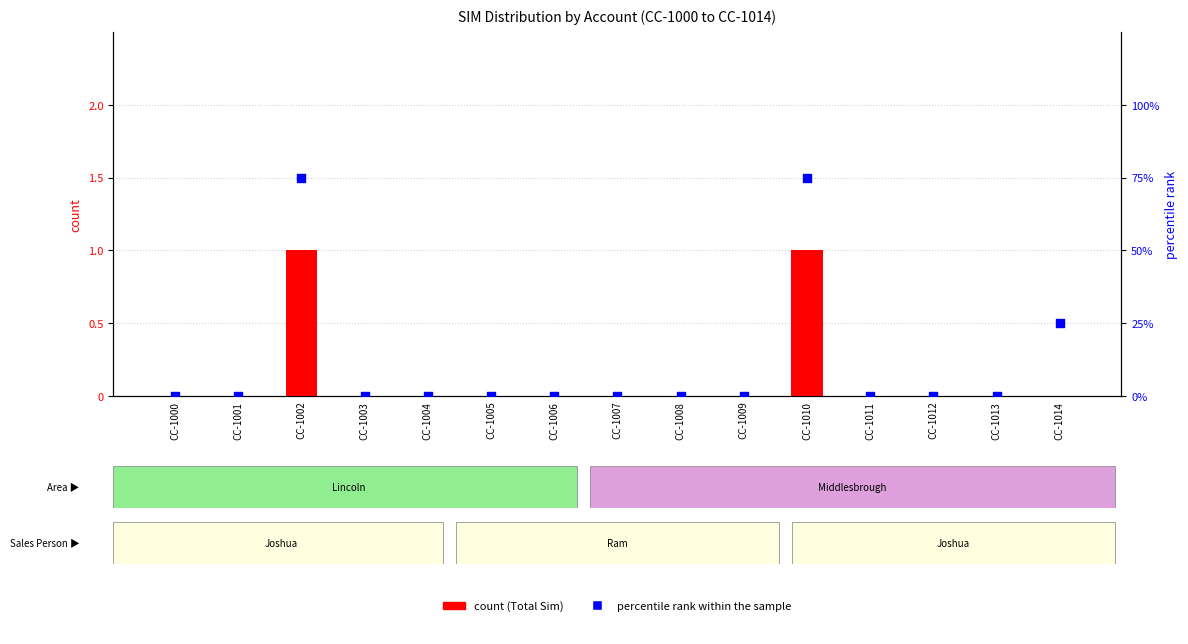

Which series has the largest Y range (max minus min)?

percentile rank within the sample